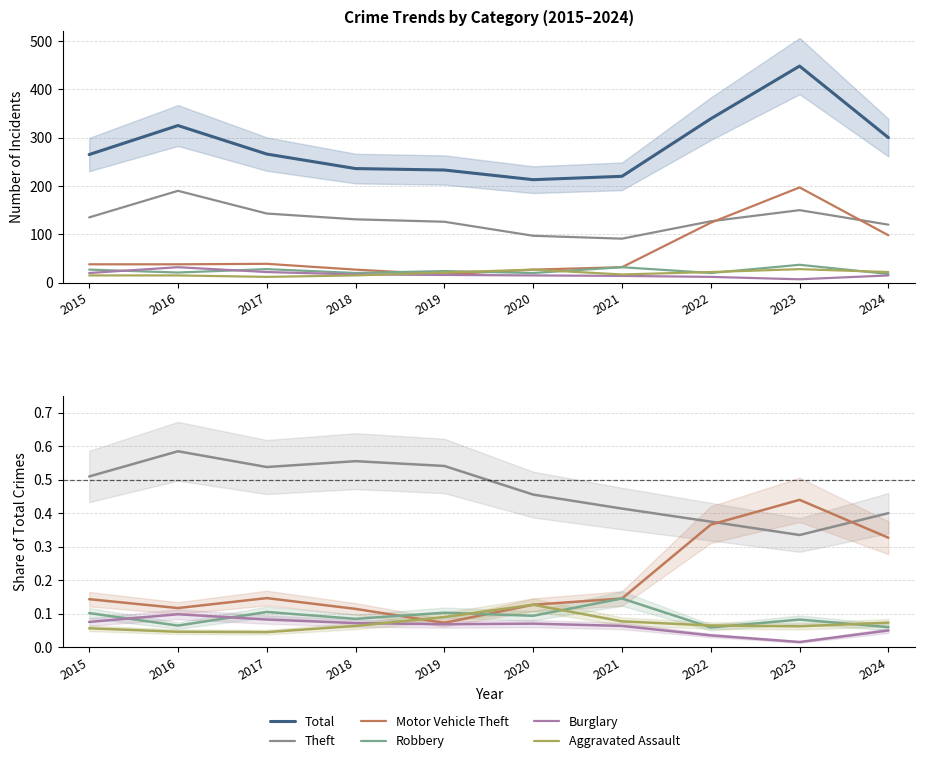

At which label is Total closest to 330?

2016